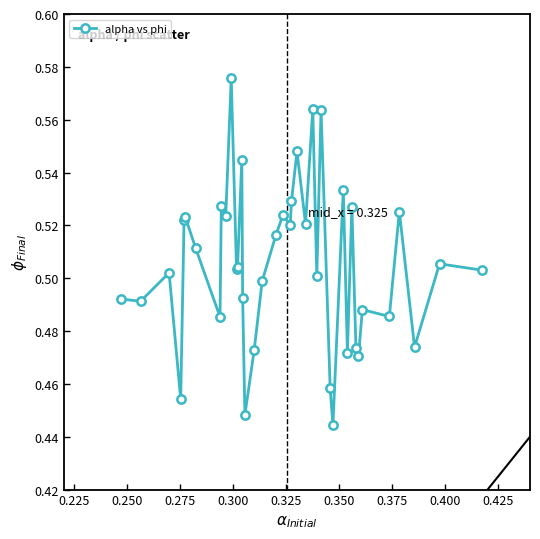

True or false: the data has more than 1 interior local peaks.

True